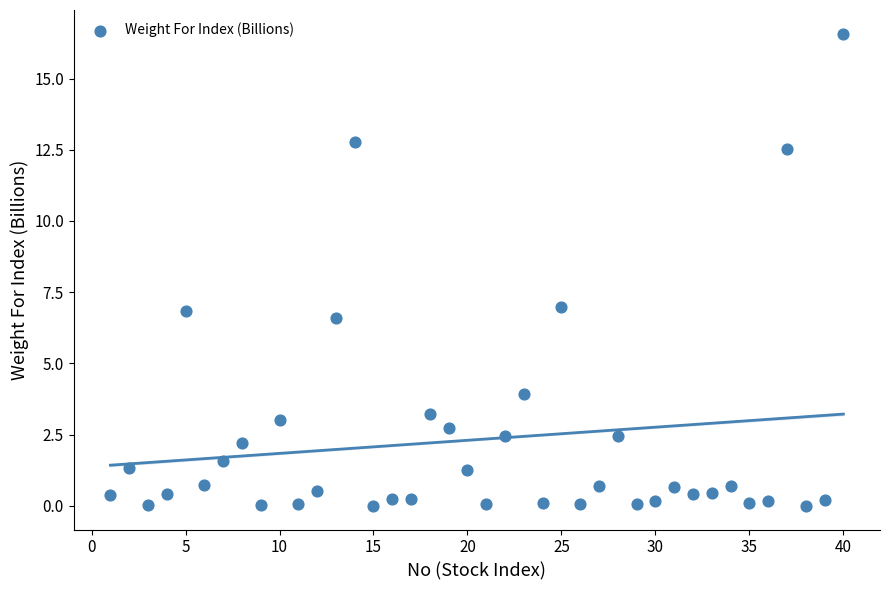

What is the range of X values (max minus min)?

39.0